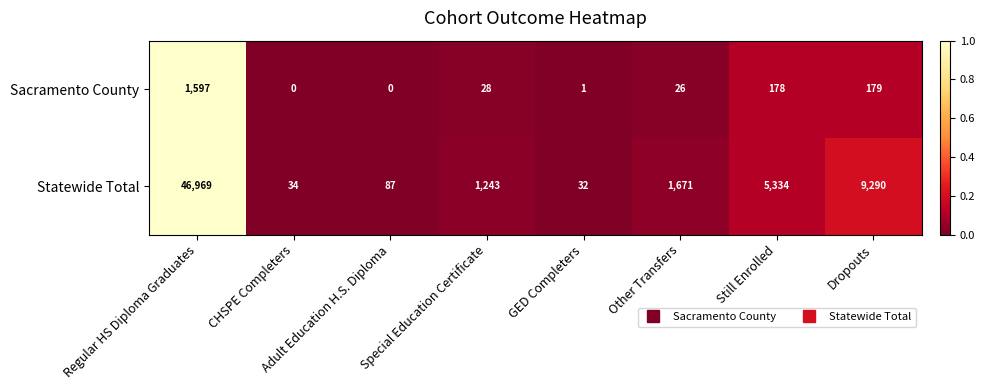

True or false: Sacramento County has a value of 179 at Dropouts.

True